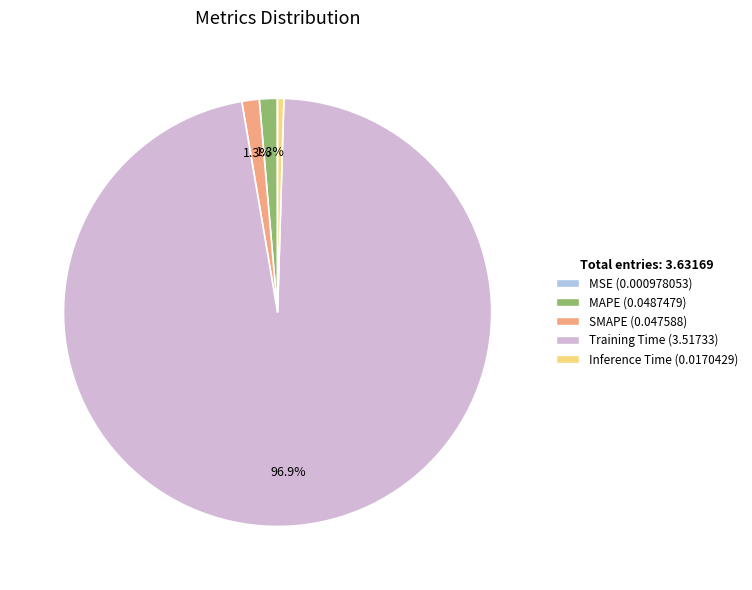

Which slice is the largest?

Training Time